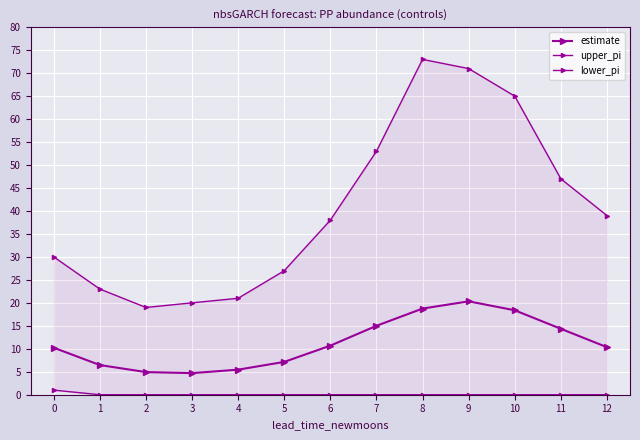

Is it true that upper_pi equals 38.0 at 6?

True